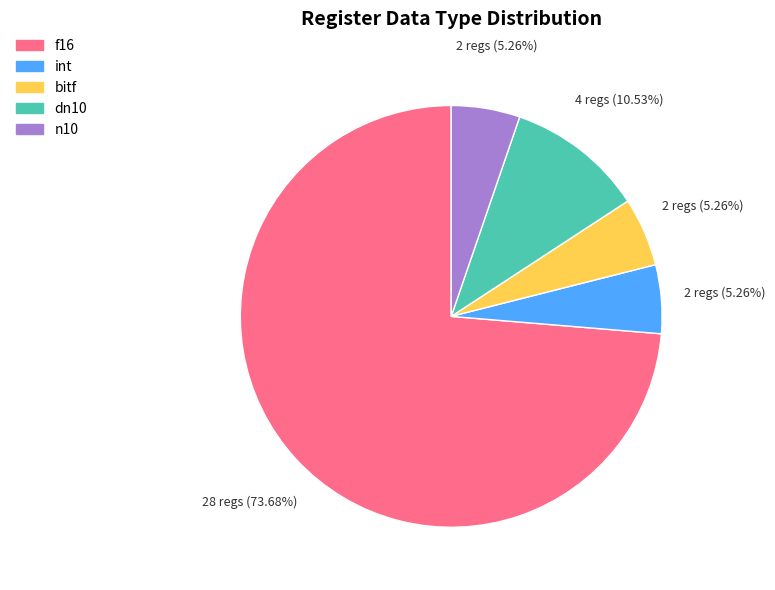

Which slice represents more than half of the pie?

f16